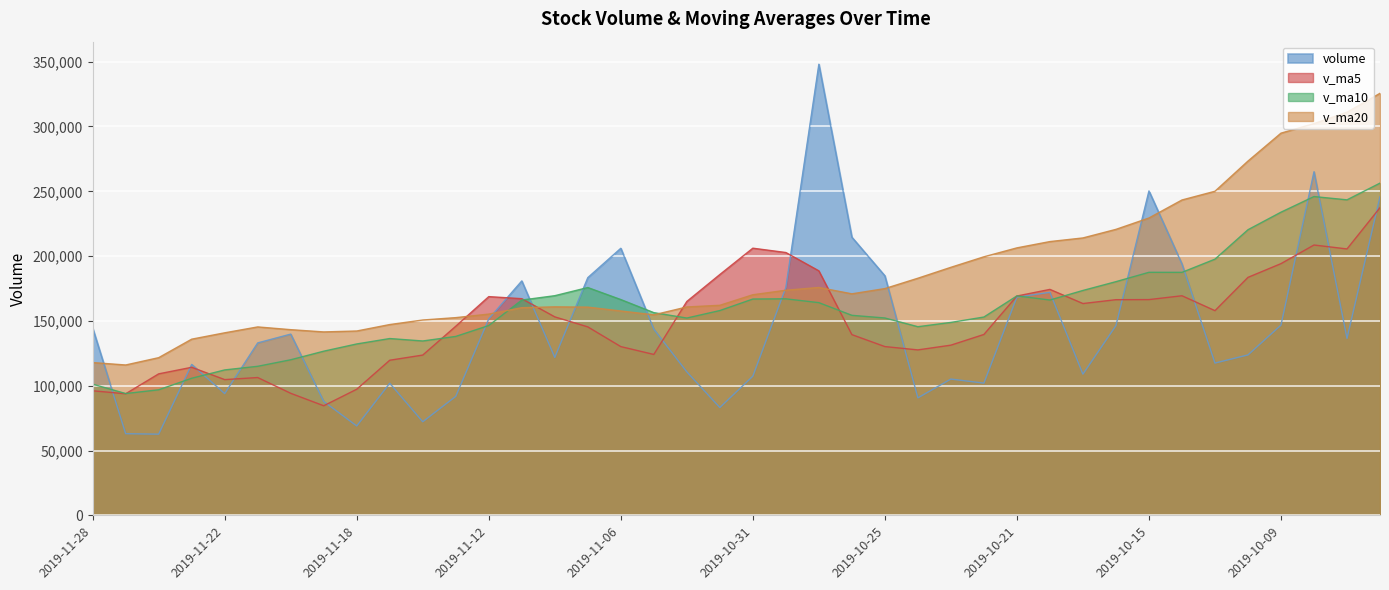

Reading left to right, list all the values displayed in this chart.

volume: 144507.0	63023.4	62655.0	116463.0	93950.8	133060.4	139836.4	87896.0	68980.2	101947.8	72237.4	91797.7	151623.9	180865.2	121864.6	183417.2	206062.0	143664.8	110732.0	83186.3	107369.1	175828.8	348028.3	214593.6	184804.9	90660.8	105163.0	102029.8	168420.8	172050.2	108958.1	146393.2	250296.8	193985.8	117500.6	123780.2	146773.8	265091.8	136553.0	245855.3
v_ma5: 96119.8	93830.5	109193.1	114241.3	104744.8	106344.2	94179.6	84571.8	97317.4	119694.4	123677.8	145913.7	168766.6	167174.8	153148.1	145412.5	130202.8	124156.2	165028.9	185801.2	206125.0	202783.3	188650.1	139450.4	130215.9	127664.9	131324.4	139570.4	169223.8	174336.8	163426.9	166391.3	166467.4	169426.4	157939.9	183610.8	194208.4	208571.7	205542.8	237375.4
v_ma10: 101232.0	94005.0	96882.5	105779.4	112219.6	115011.0	120046.6	126669.2	132246.1	136421.3	134545.1	138058.3	146461.4	166101.8	169474.7	175768.7	166493.1	156403.2	152239.7	158008.5	166894.9	167053.8	164110.3	154337.1	152276.3	145545.9	148857.9	153018.9	169325.1	166138.4	173518.9	180299.9	187519.5	187484.6	197657.7	220363.7	233892.3	245946.0	243416.8	256318.5
v_ma20: 117888.6	116031.7	121671.9	135940.6	140847.1	145389.8	143269.9	141536.2	142242.9	147214.9	150720.0	152556.1	155285.8	160219.5	160875.5	160657.3	157675.5	154711.0	160782.4	162073.5	170206.9	173676.9	175814.9	170910.9	174967.0	182954.8	191375.1	199482.5	206371.0	211228.5	214030.3	220644.1	229414.3	243308.1	250040.1	273325.2	294864.9	302227.9	311017.1	325607.6